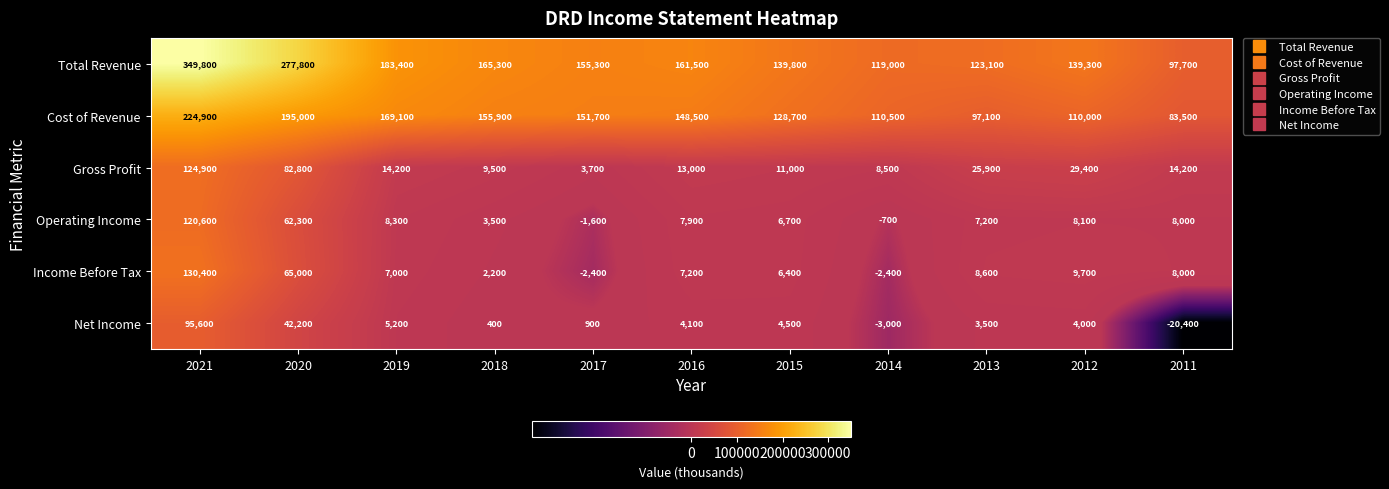

What is the average value of the Income Before Tax series?

21791